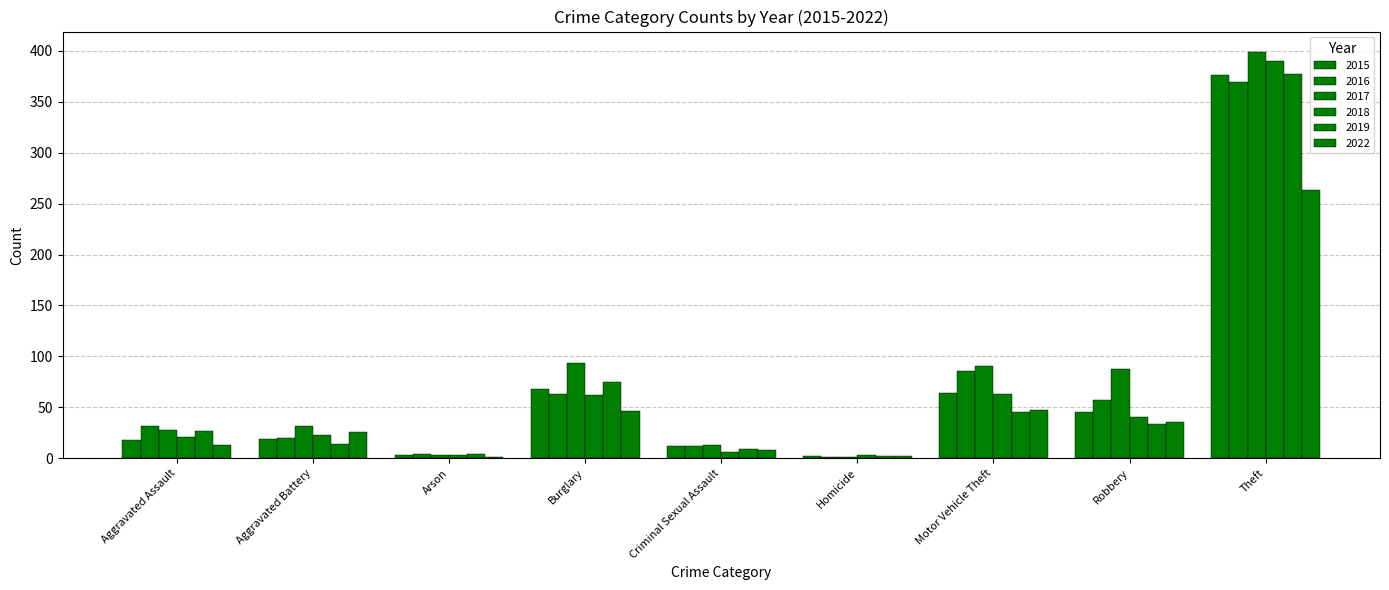

What is the sum of all 2016 values?

644